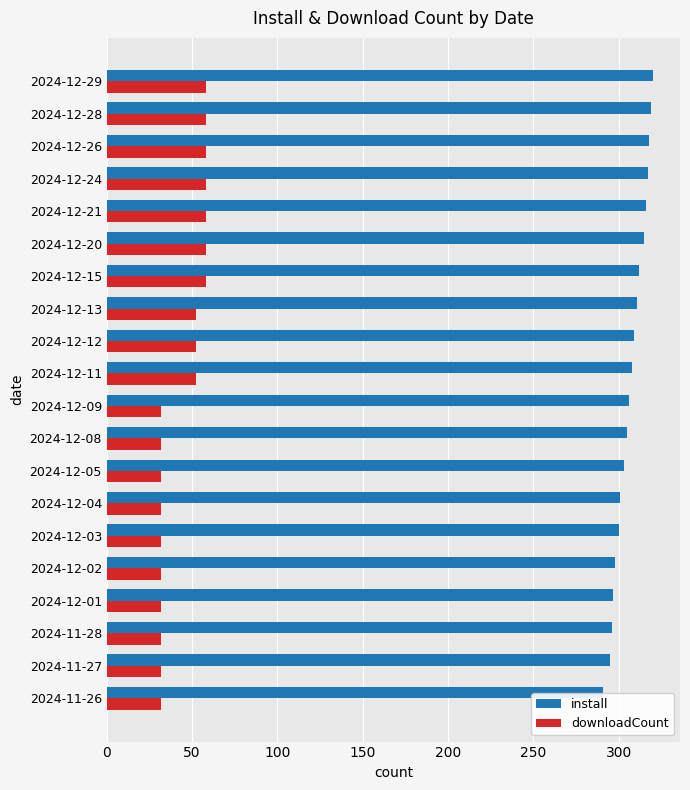

What is the lowest value of the install series?

291